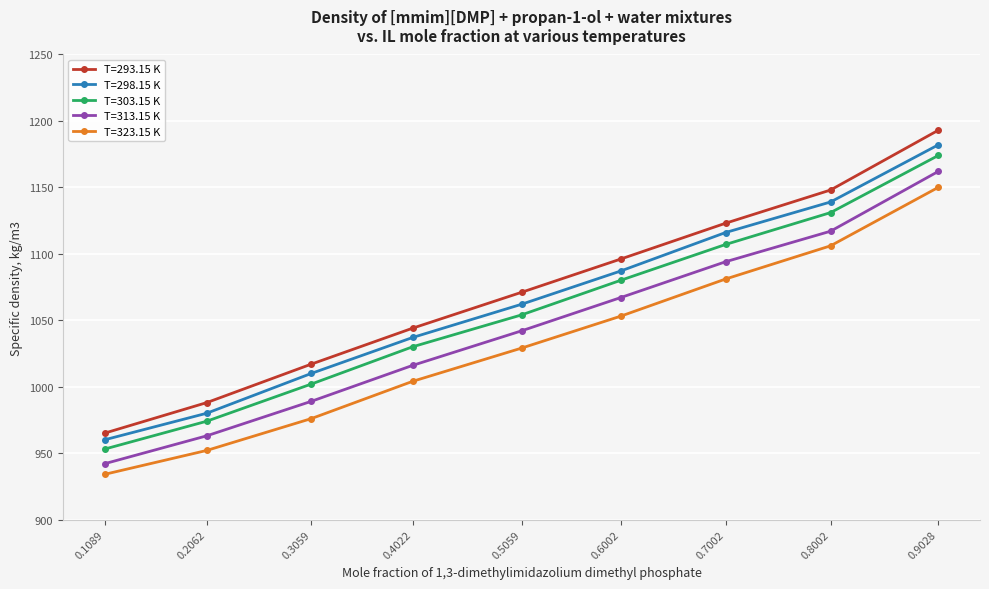

What is the total value across all series at 0.2062?

4857